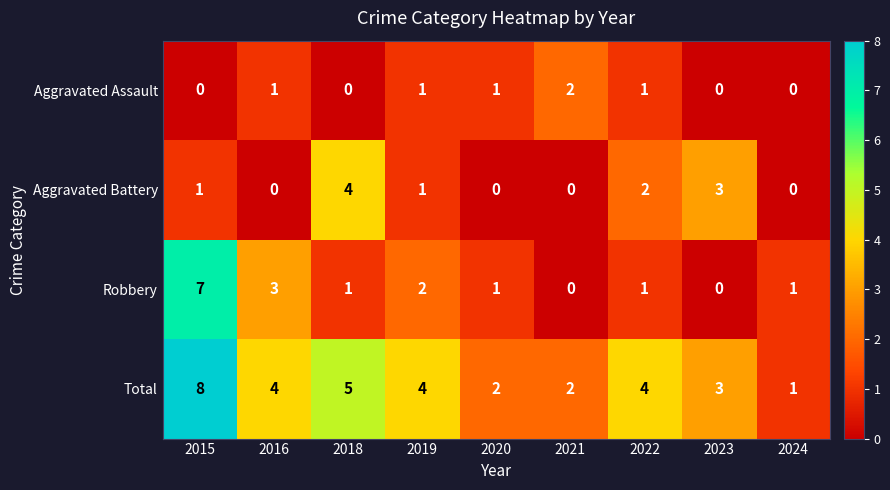

What is the difference between the maximum and minimum values in the Aggravated Battery series?

4